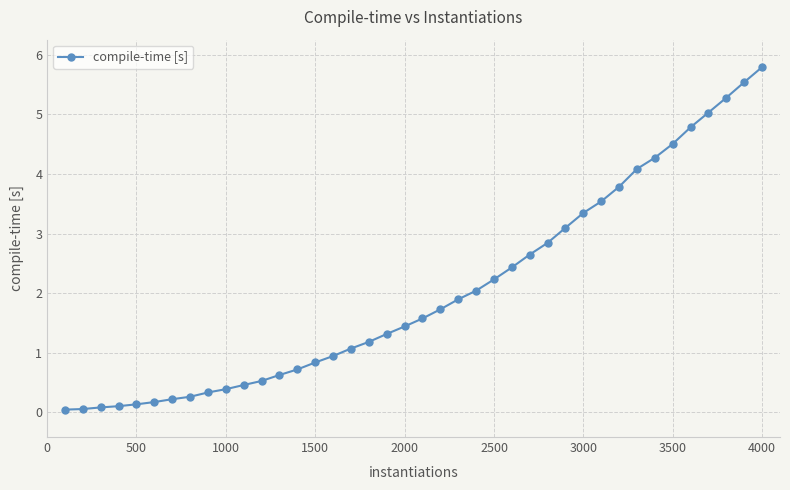

What is the maximum value shown in the chart?

5.8